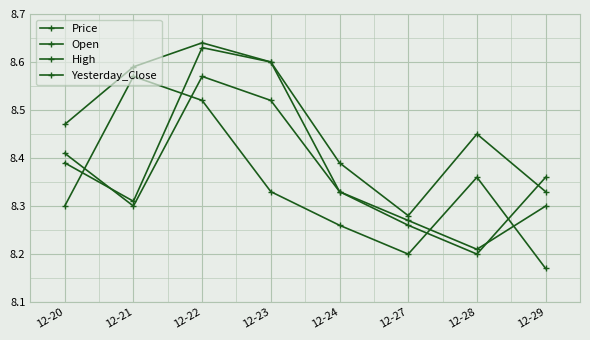

Which series has the largest total across all categories?

High